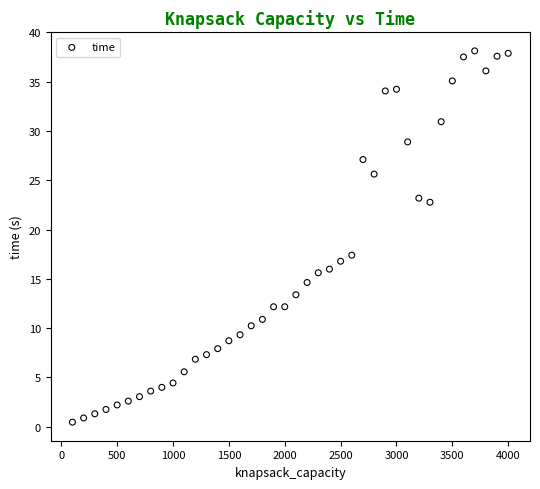

What Y value in the scatter plot is closest to 19?

17.4